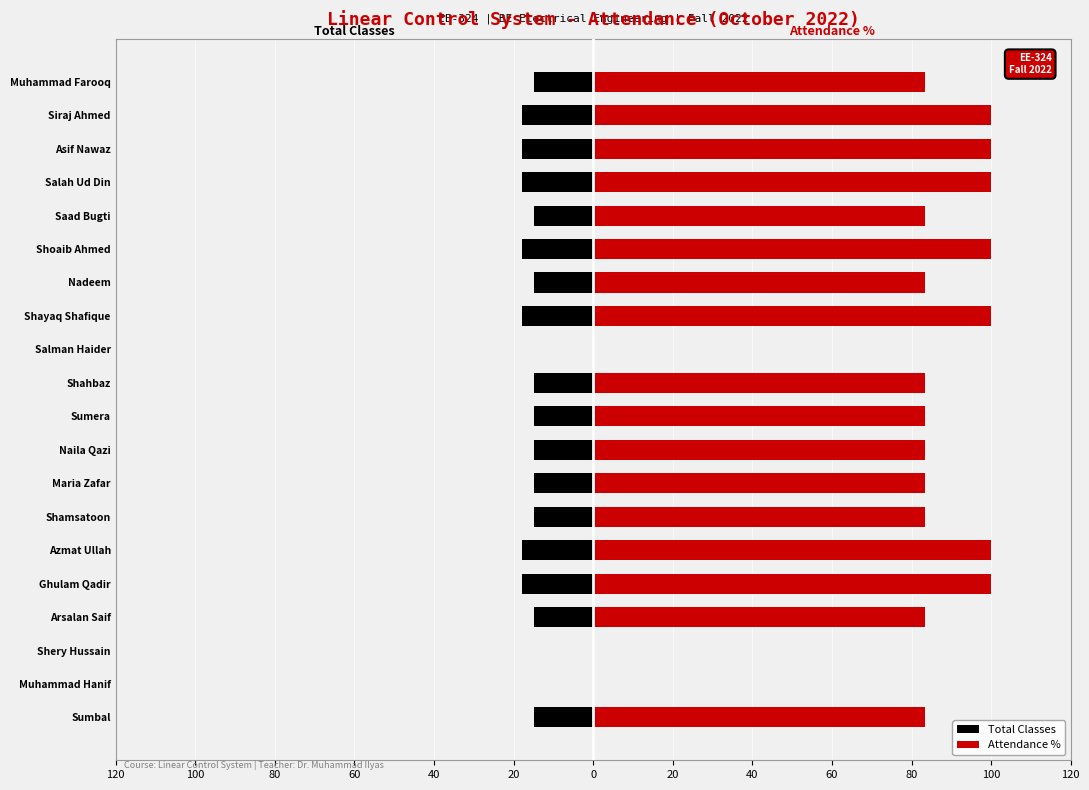

What are all the series names shown in the legend?

Total Classes, Attendance %